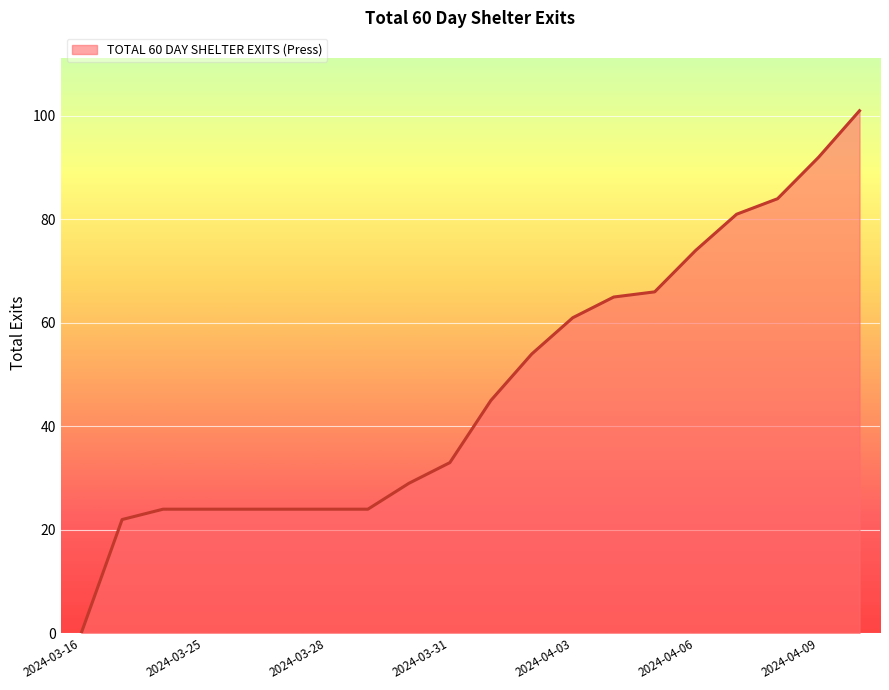

What is the maximum value shown in the chart?

101